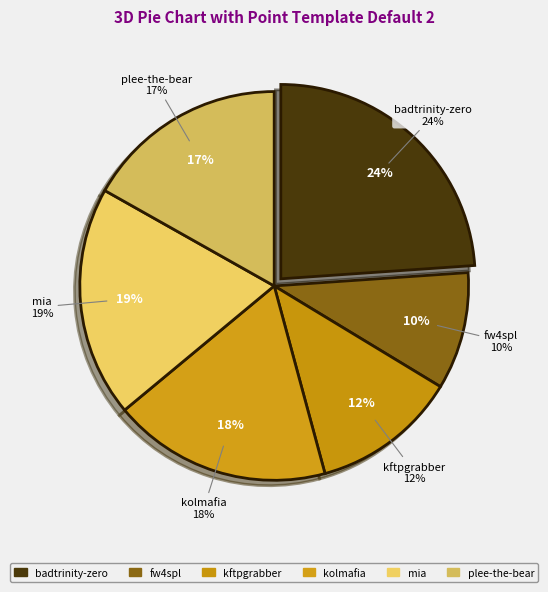

Is it true that kftpgrabber.csv is 24% of the pie?

False